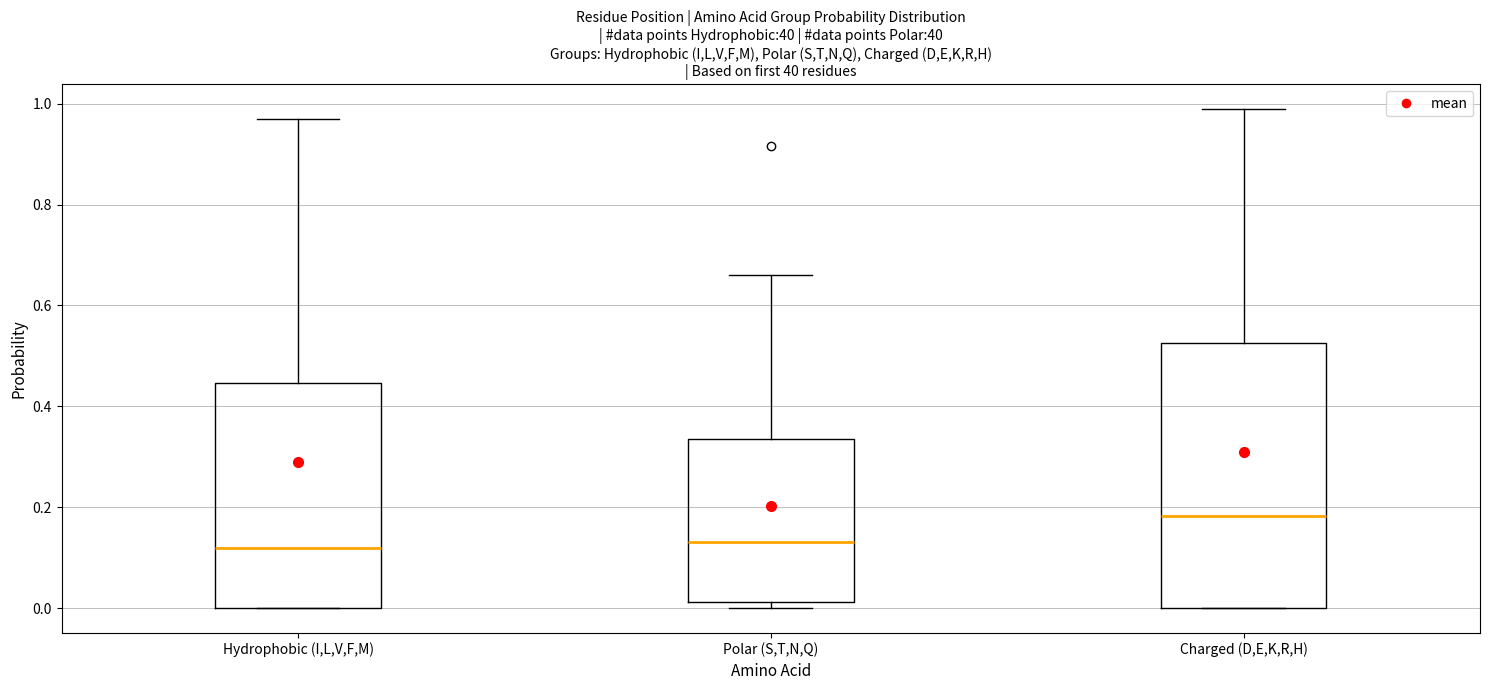

Comparing the boxes themselves (not the whiskers), which one is the tallest?

Charged (D,E,K,R,H)